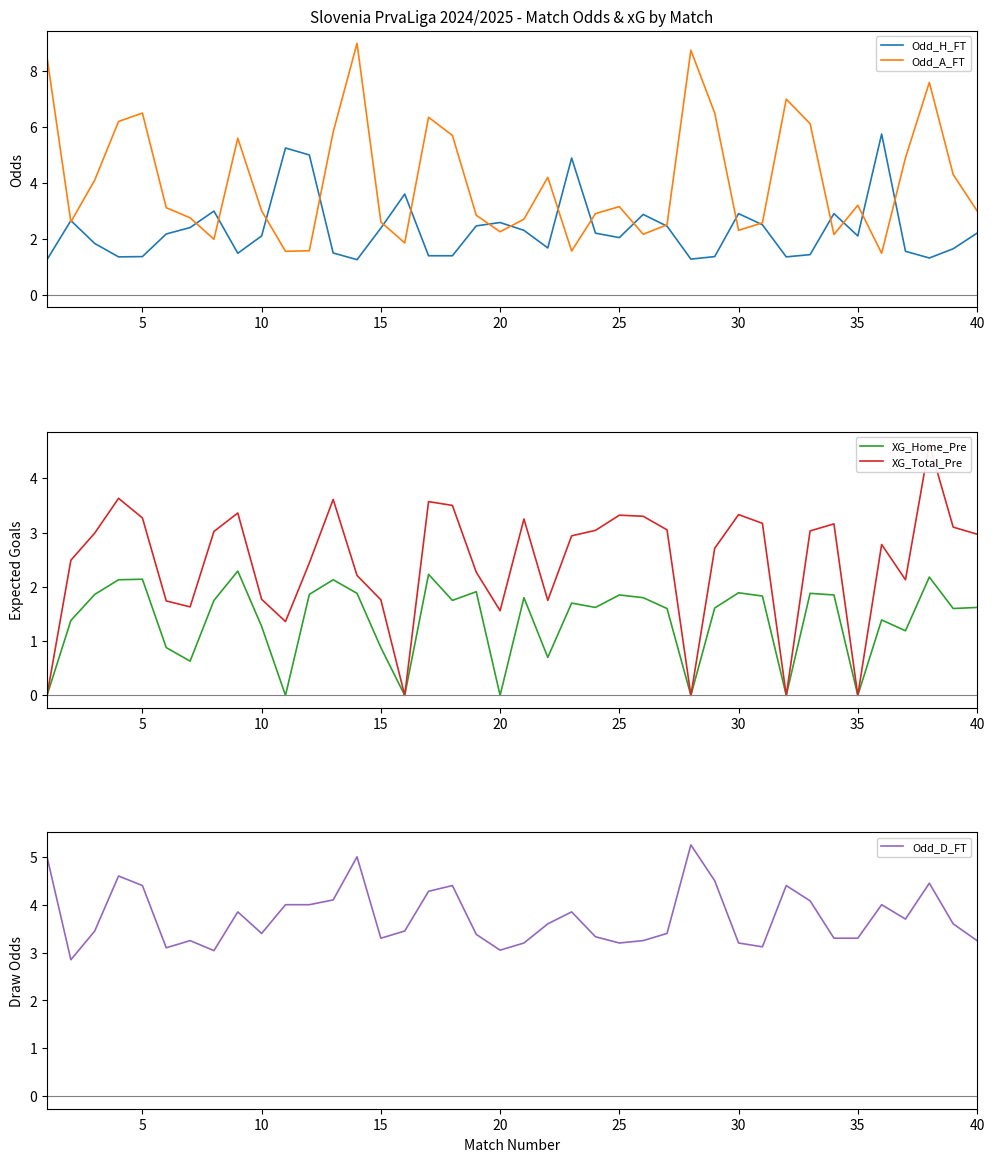

What is the highest value of the XG_Home_Pre series?

2.3